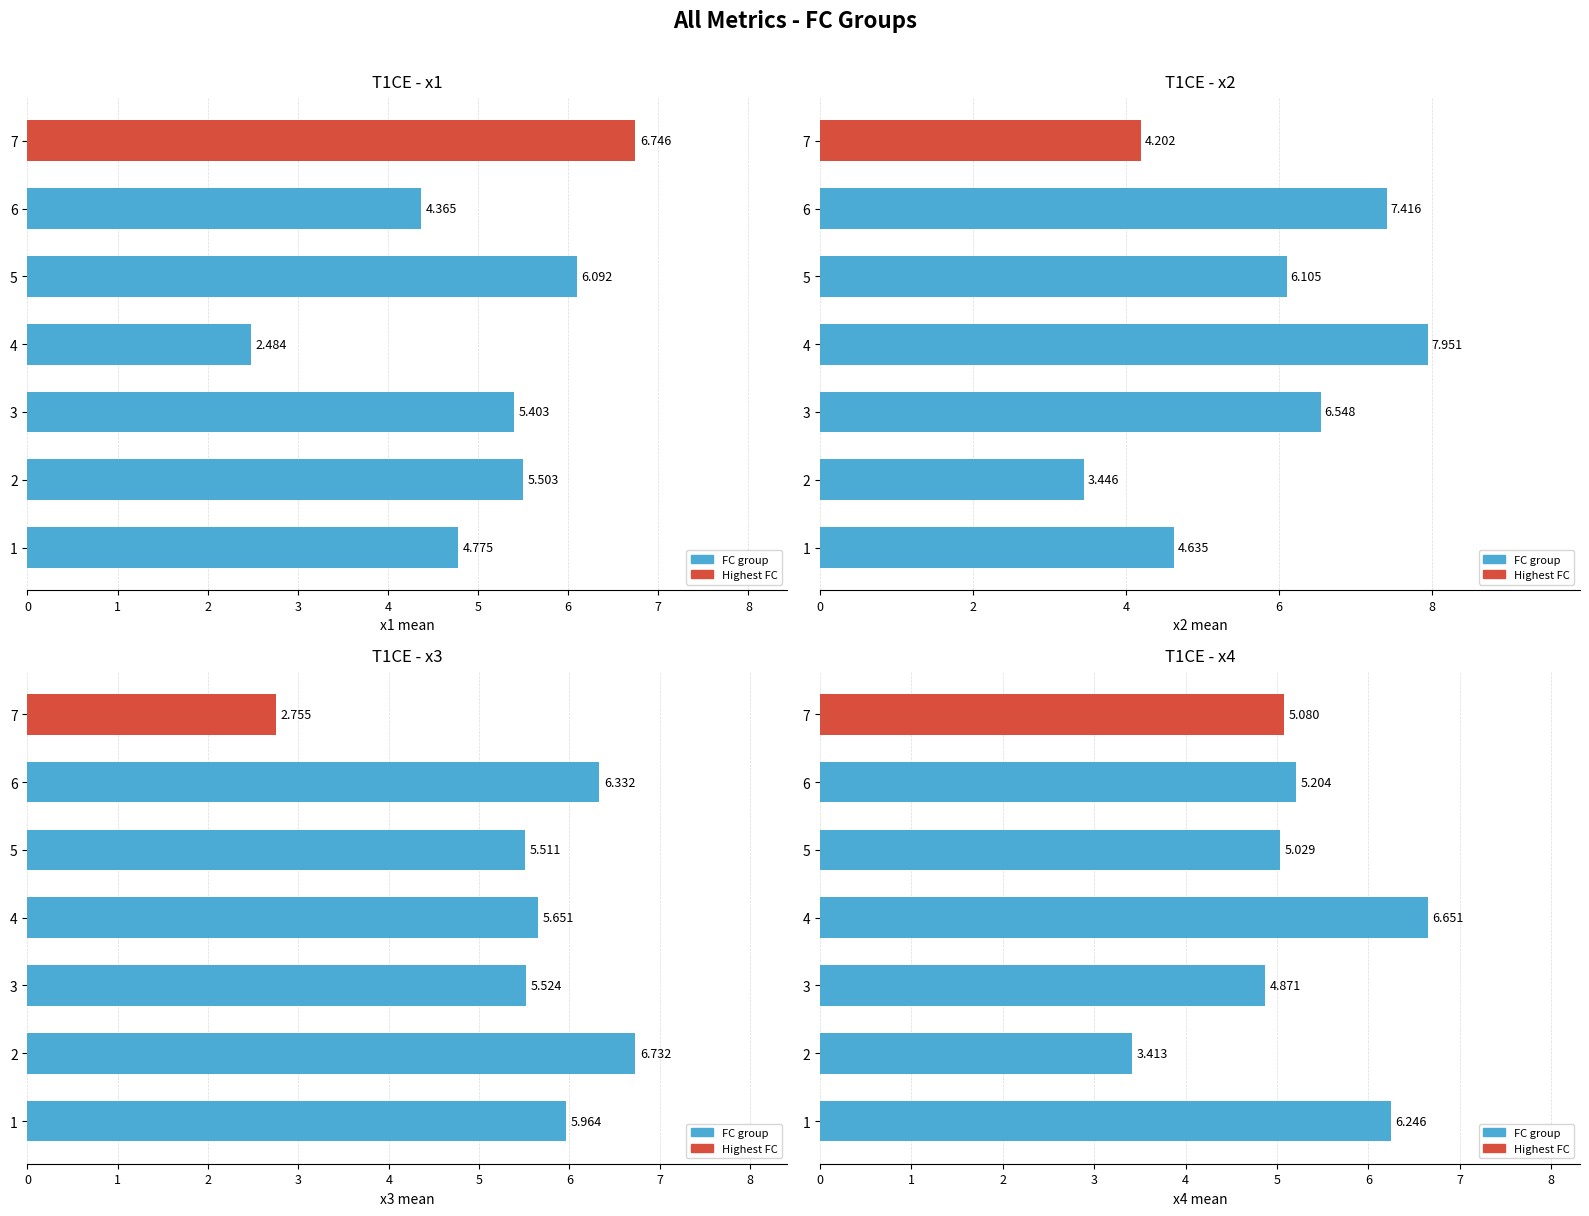

Which series has the largest total across all categories?

x2